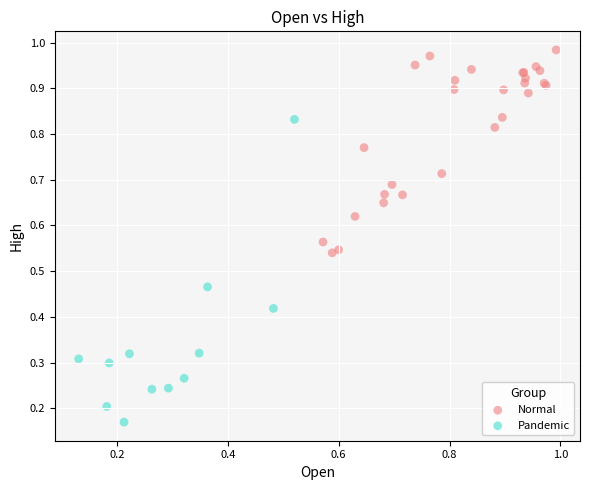

Which series reaches the minimum Y coordinate?

Pandemic